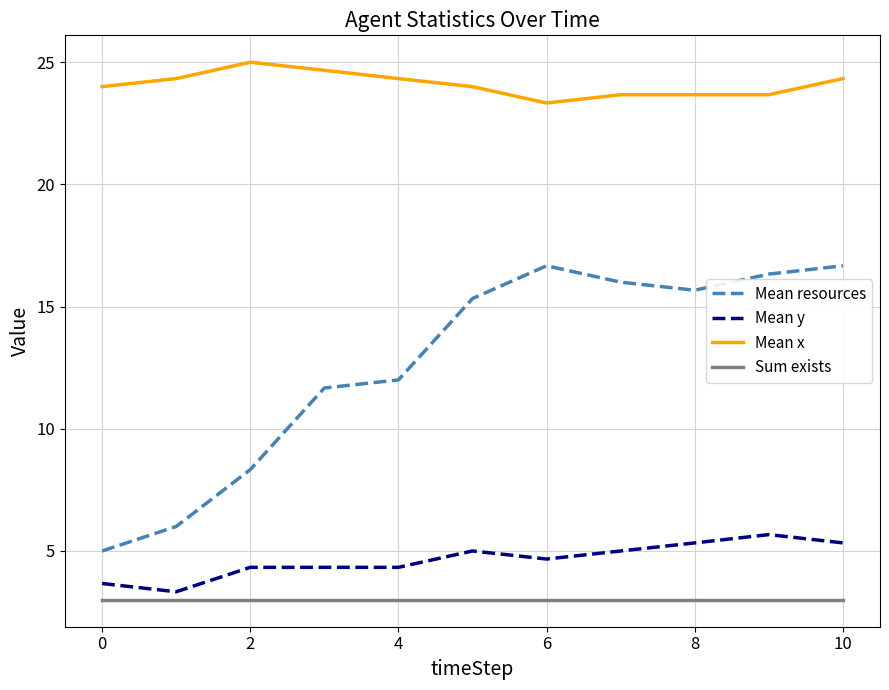

Rank the series by their maximum value, from lowest to highest.

Sum exists, Mean y, Mean resources, Mean x